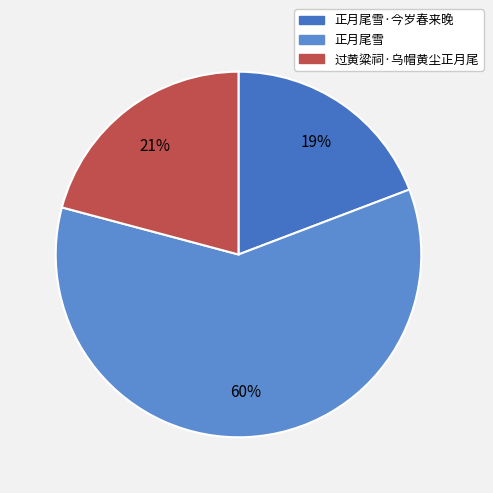

What is the smallest slice in the pie chart?

正月尾雪·今岁春来晚